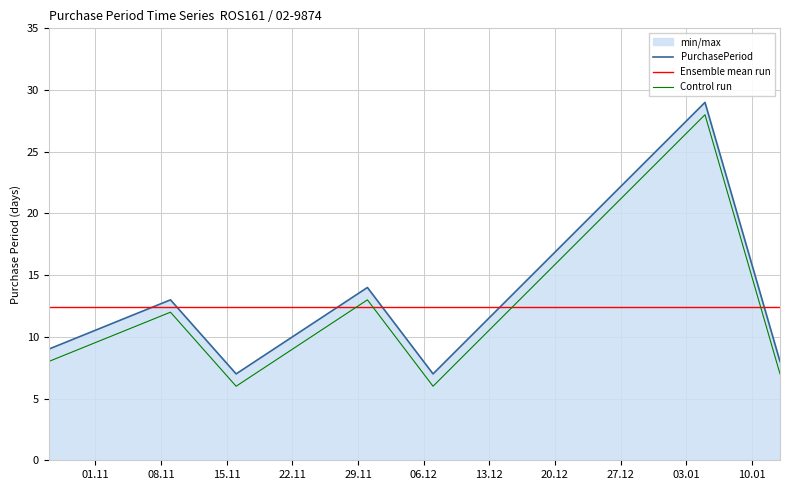

Which series has the widest spread of values?

PurchasePeriod